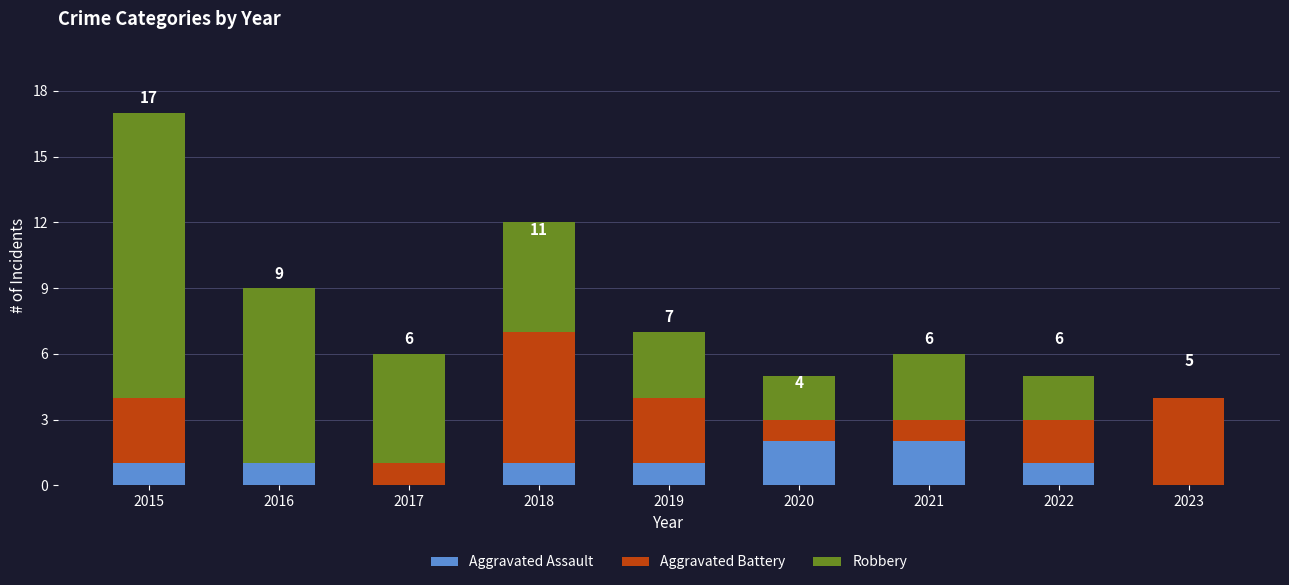

Are the bars grouped side by side (vs. stacked)?

No